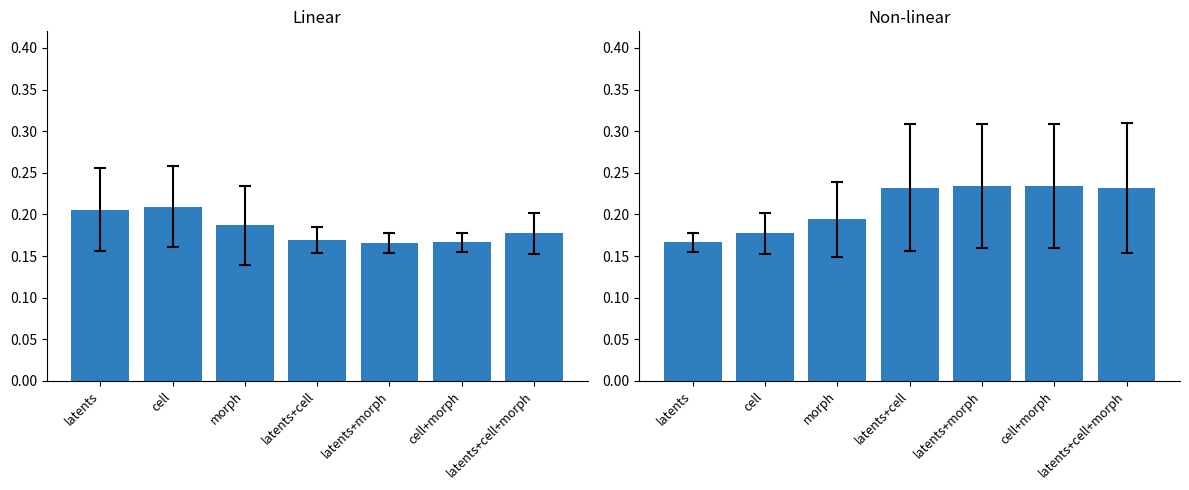

Is the value of Linear at latents+cell+morph greater than the value of Non-linear at latents+morph?

No